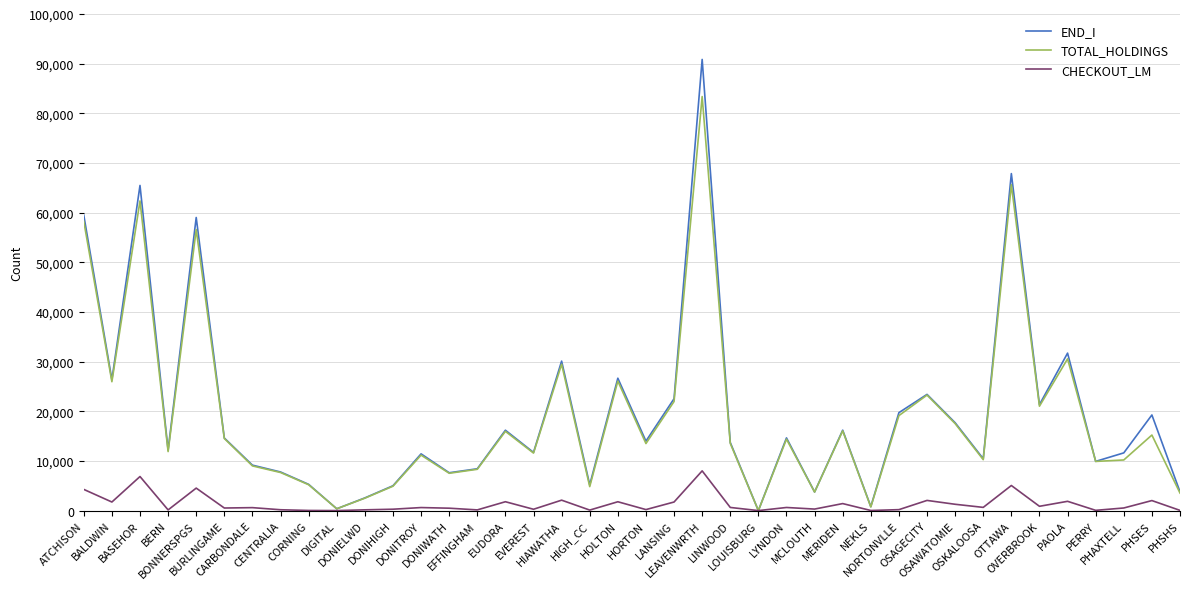

Which series has the largest range (max minus min)?

END_I